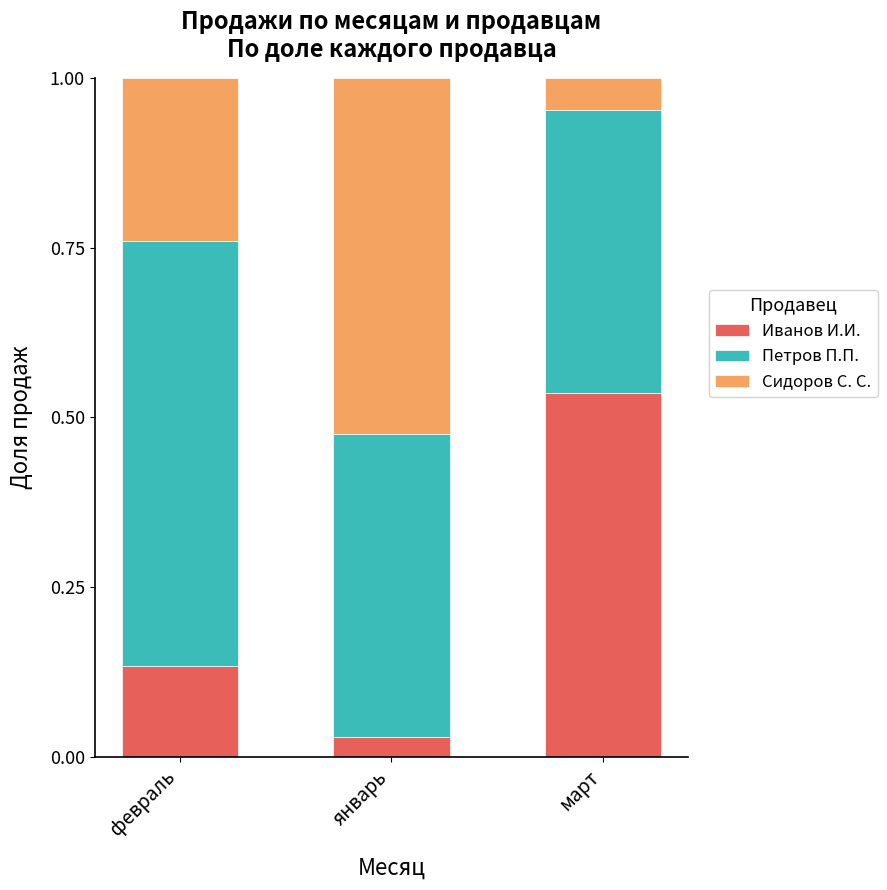

At which label does Иванов И.И. reach its peak?

март